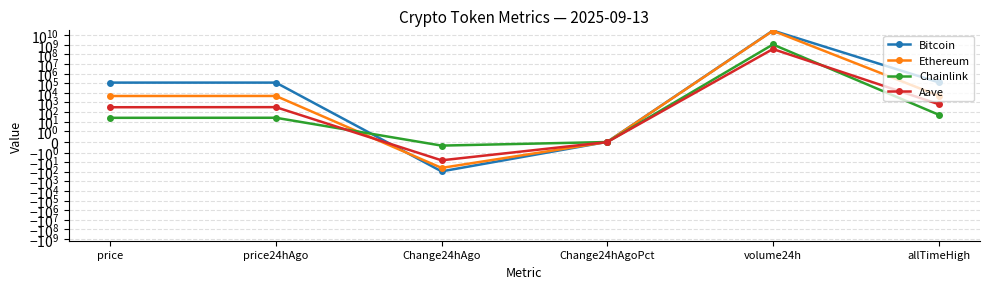

At which category does Chainlink reach its first local peak?

price24hAgo